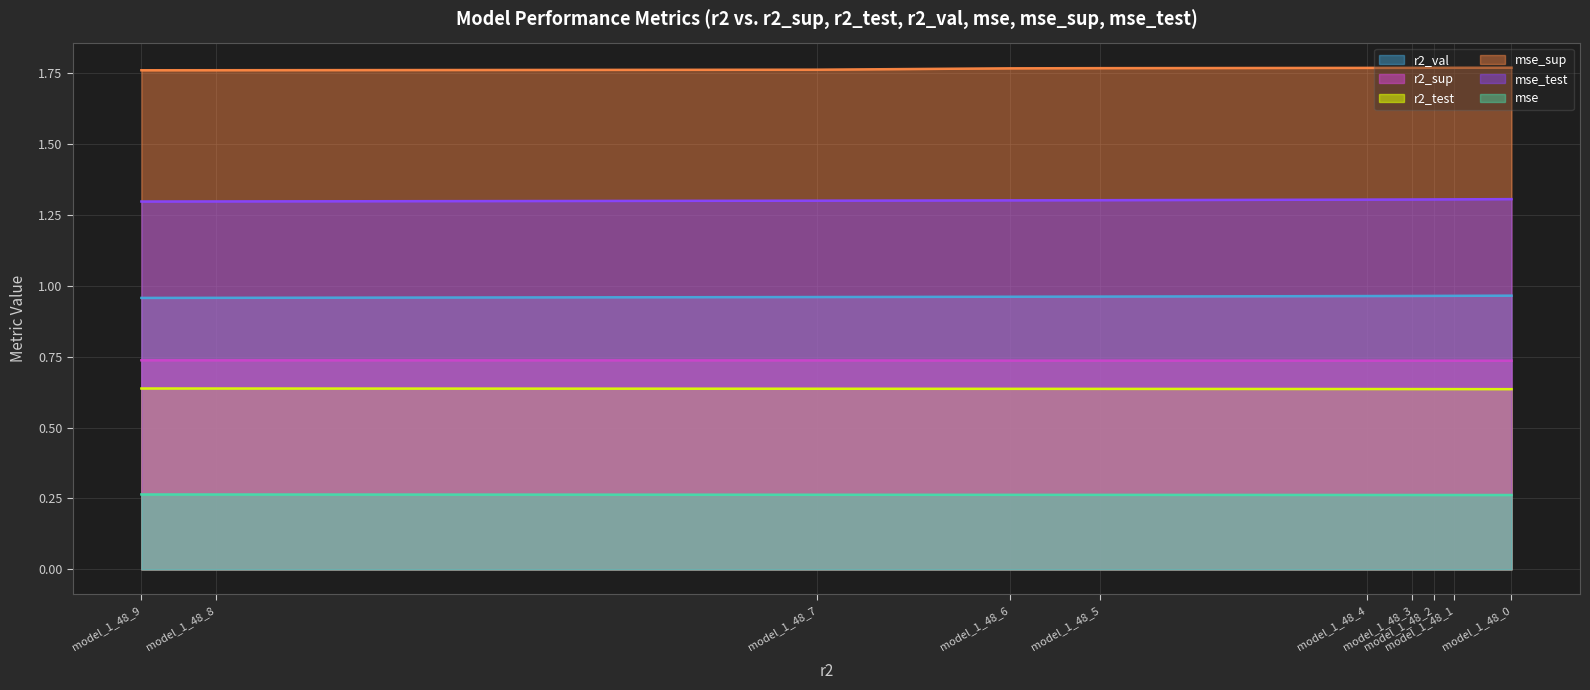

The mse_sup series shows 2.7 at model_1_48_4. True or false?

False